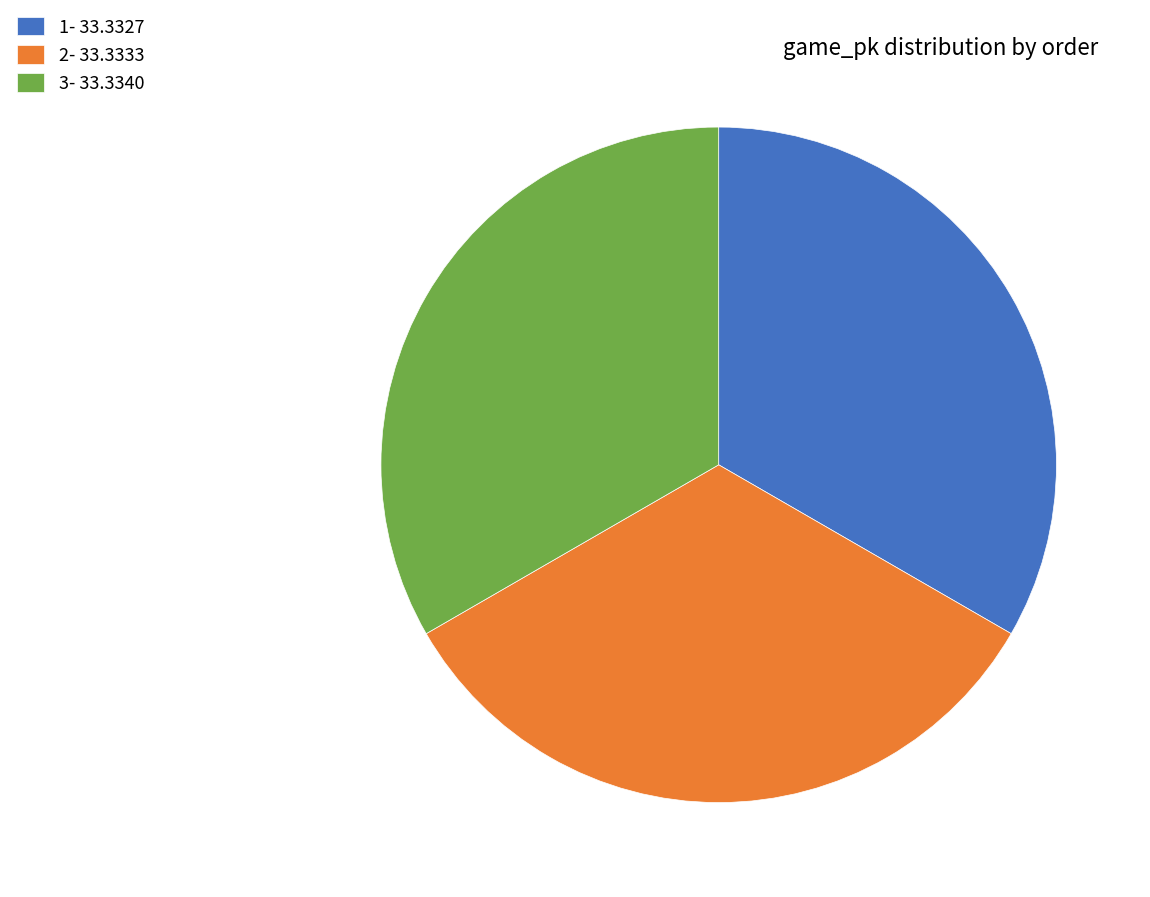

Combined, do 1- 33.3327 and 3- 33.3340 account for over 50%?

Yes